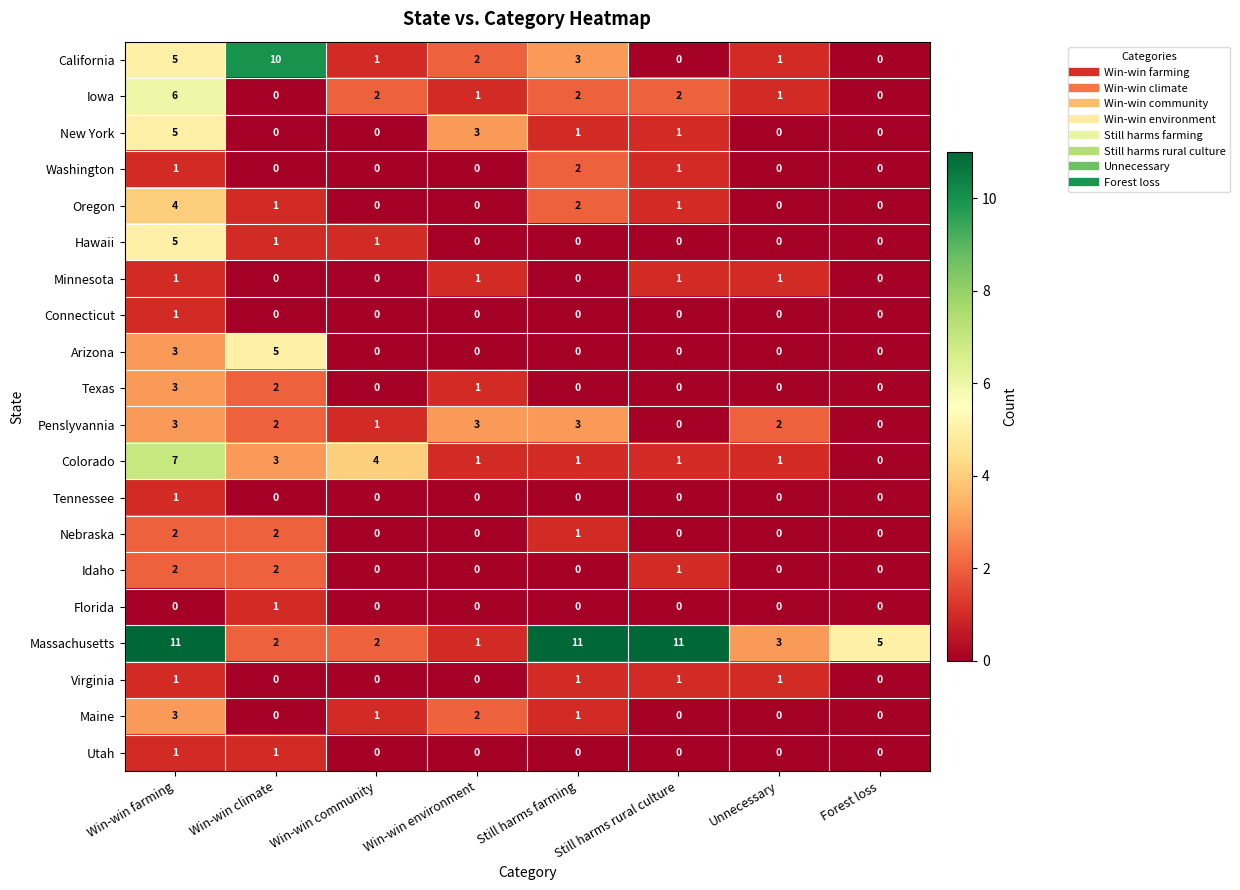

Read the Hawaii value at Win-win farming.

5